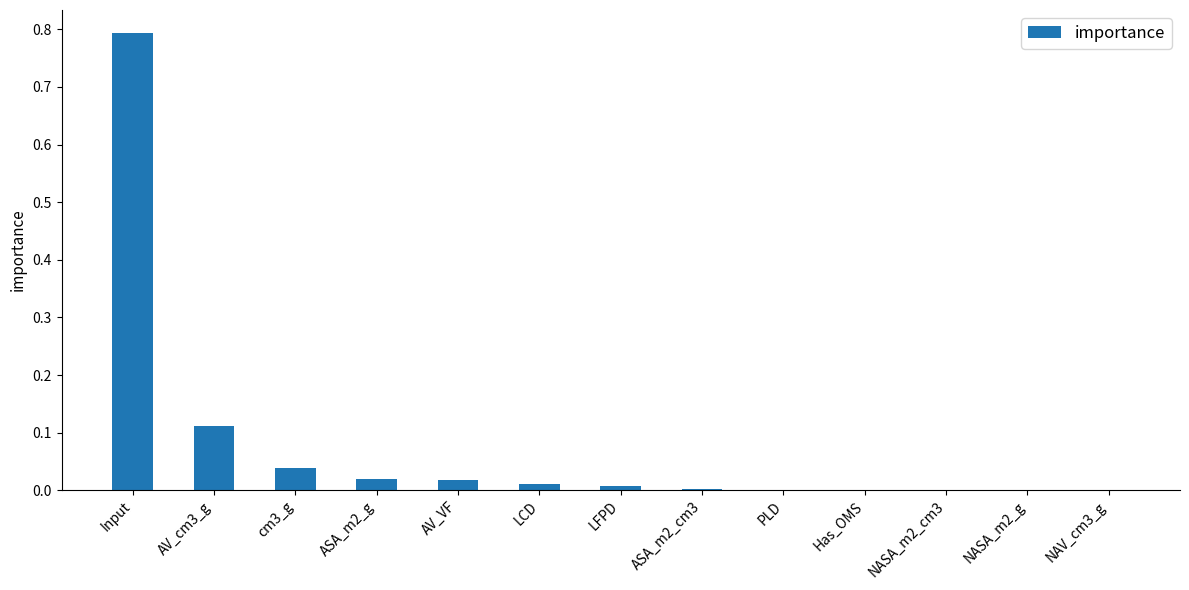

Does the chart contain stacked bars?

No